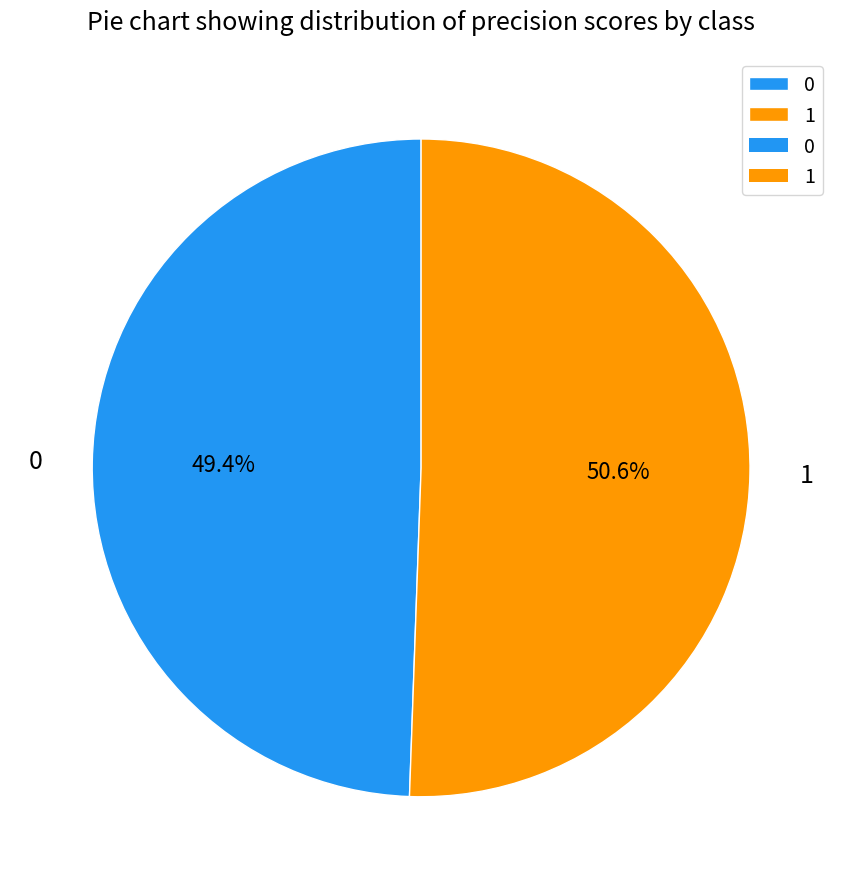

Is there a majority slice in this chart?

Yes